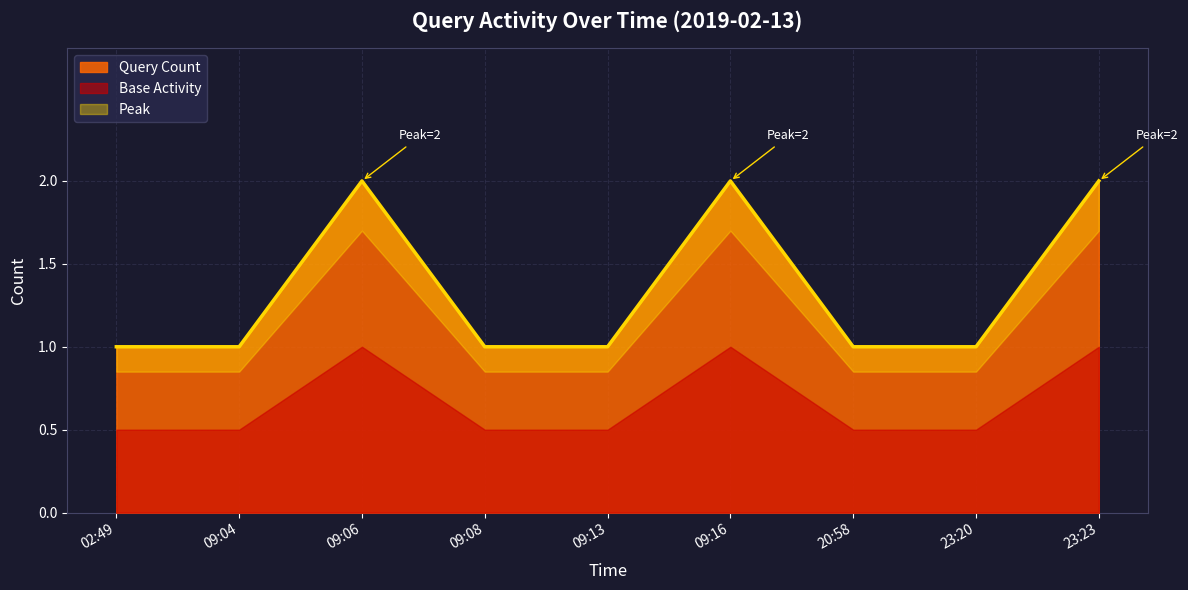

At which category does the data reach its first local peak?

09:06